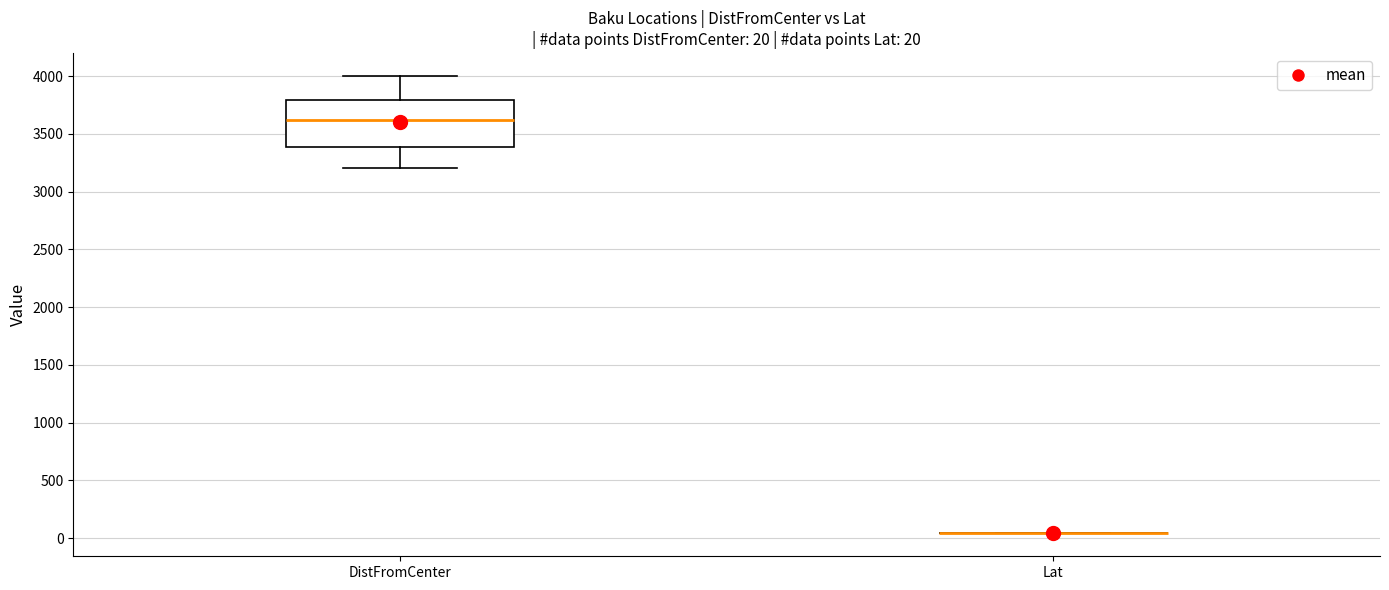

Which box is the tallest, from its lower edge to its upper edge?

DistFromCenter